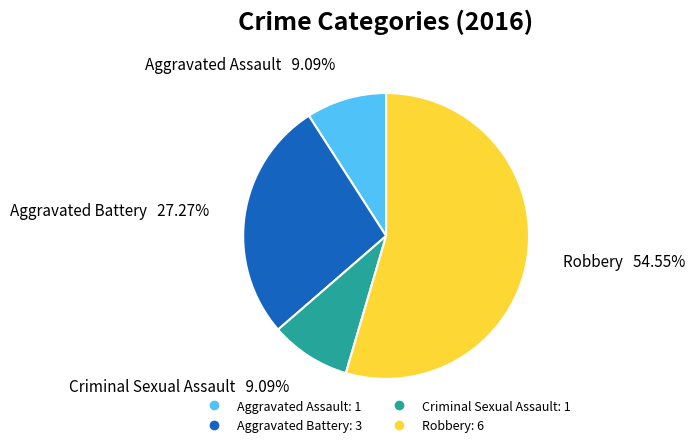

Does Robbery represent more than half of the total?

Yes